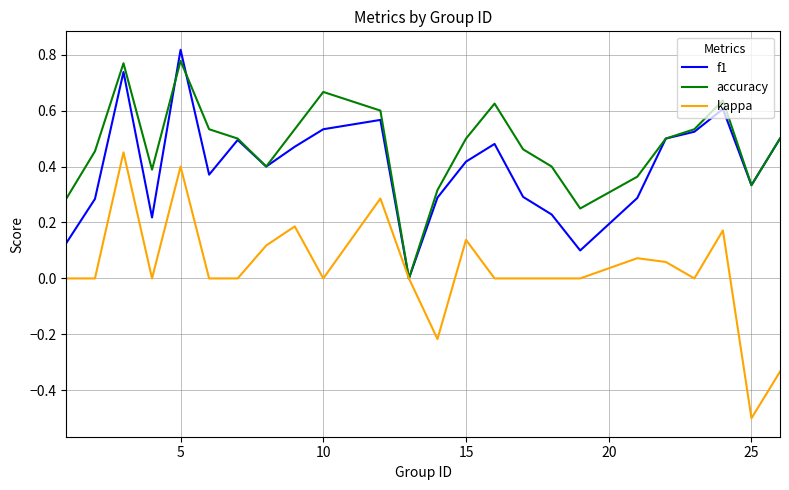

Which series has the widest spread of values?

kappa